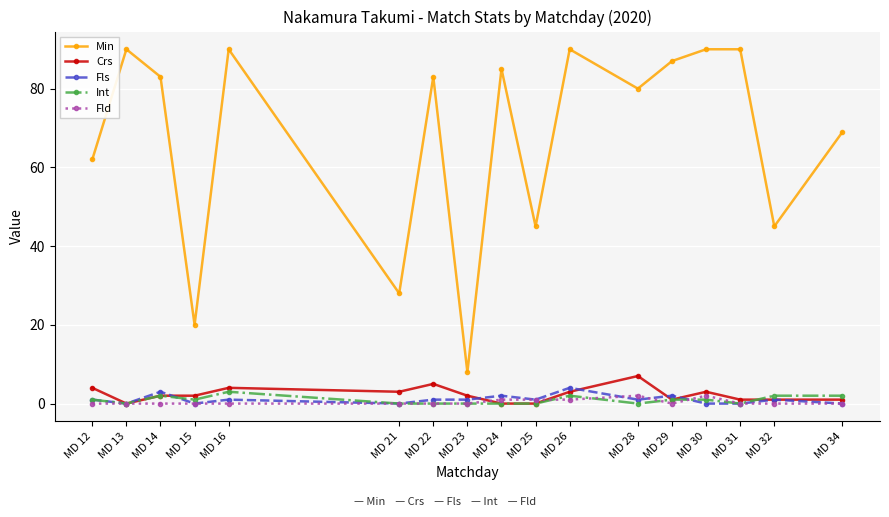

What is the maximum value for Crs?

7